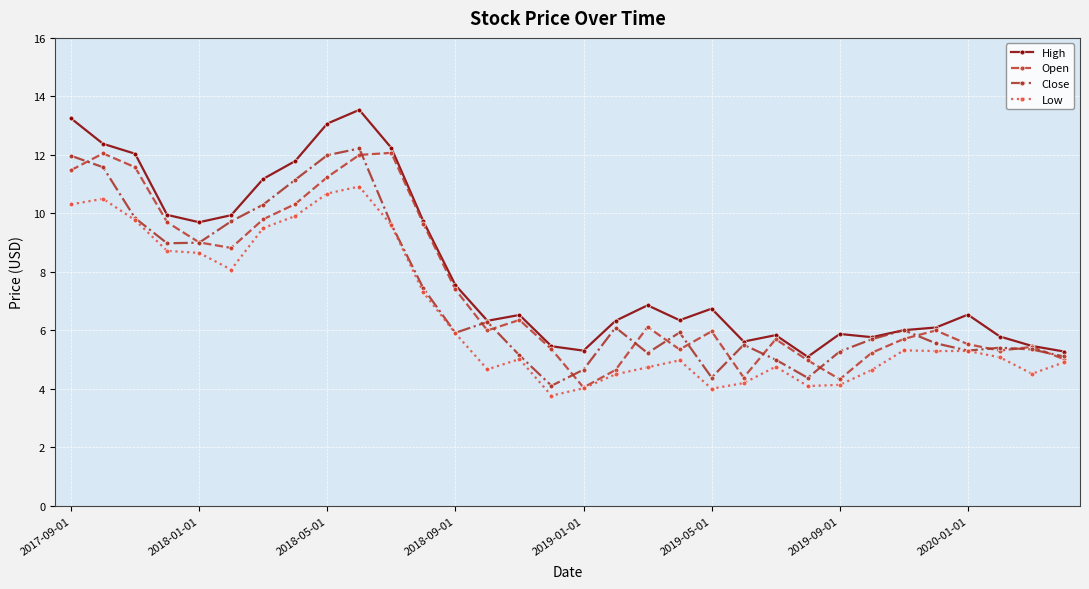

True or false: Open has more than 0 interior local peaks.

True